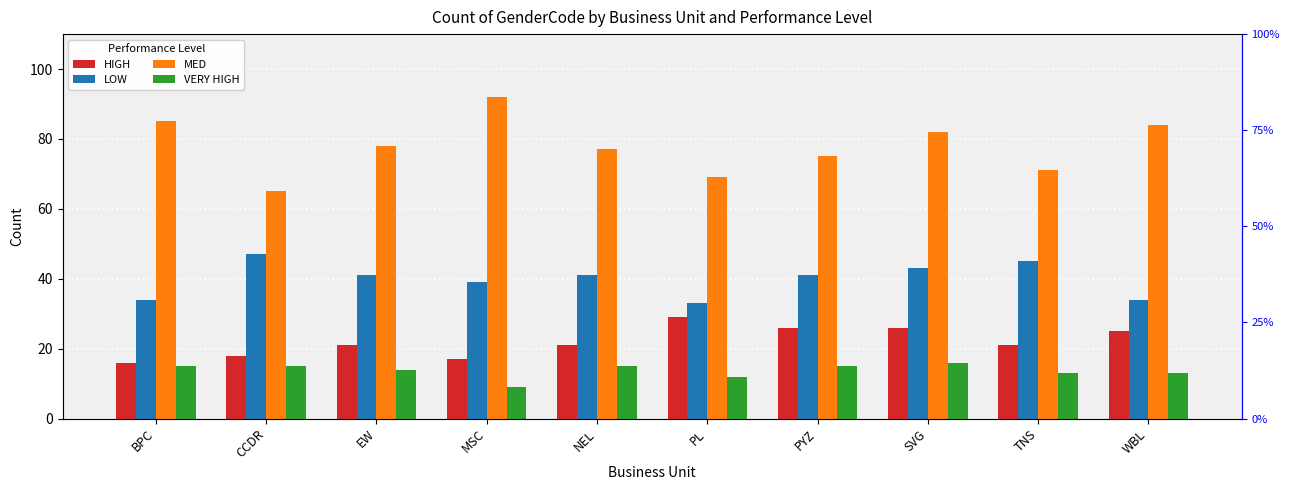

At which label is HIGH closest to 22?

EW